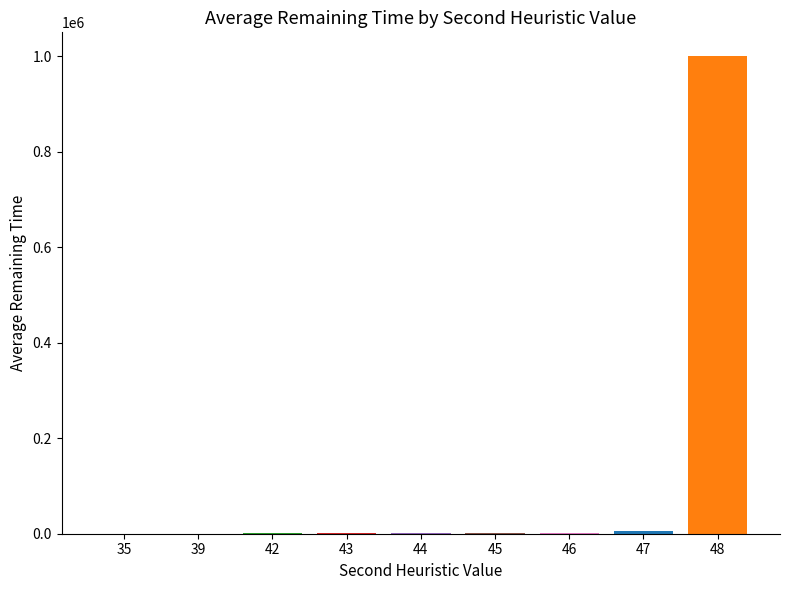

The value at 48 is 446893.7. True or false?

False